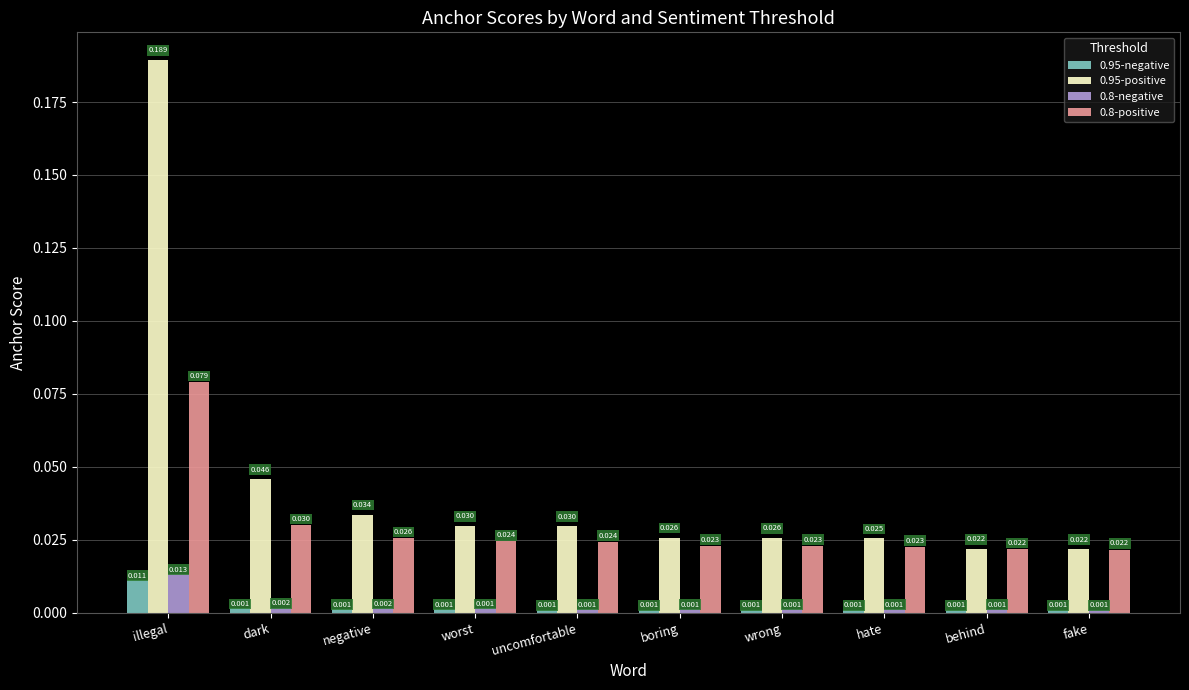

Which category has the highest value in the 0.8-negative series?

illegal